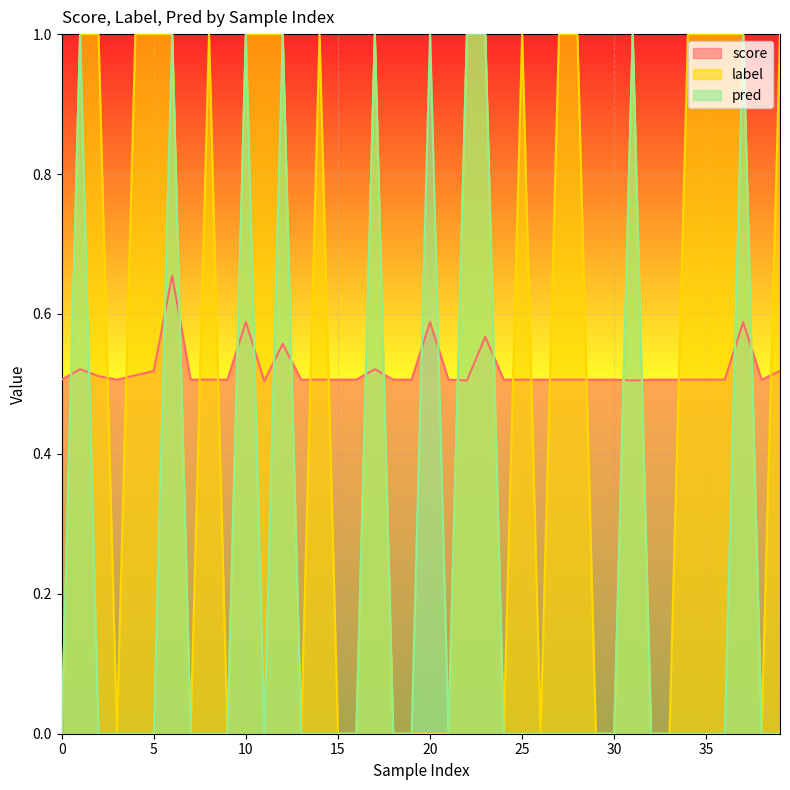

Reading left to right, list all the values displayed in this chart.

score: 0=0.5	1=0.5	2=0.5	3=0.5	4=0.5	5=0.5	6=0.7	7=0.5	8=0.5	9=0.5	10=0.6	11=0.5	12=0.6	13=0.5	14=0.5	15=0.5	16=0.5	17=0.5	18=0.5	19=0.5	20=0.6	21=0.5	22=0.5	23=0.6	24=0.5	25=0.5	26=0.5	27=0.5	28=0.5	29=0.5	30=0.5	31=0.5	32=0.5	33=0.5	34=0.5	35=0.5	36=0.5	37=0.6	38=0.5	39=0.5
label: 0=0.0	1=1.0	2=1.0	3=0.0	4=1.0	5=1.0	6=1.0	7=0.0	8=1.0	9=0.0	10=1.0	11=1.0	12=1.0	13=0.0	14=1.0	15=0.0	16=0.0	17=1.0	18=0.0	19=0.0	20=0.0	21=0.0	22=1.0	23=1.0	24=0.0	25=1.0	26=0.0	27=1.0	28=1.0	29=0.0	30=0.0	31=1.0	32=0.0	33=0.0	34=1.0	35=1.0	36=1.0	37=1.0	38=0.0	39=1.0
pred: 0=0.0	1=1.0	2=0.0	3=0.0	4=0.0	5=0.0	6=1.0	7=0.0	8=0.0	9=0.0	10=1.0	11=0.0	12=1.0	13=0.0	14=0.0	15=0.0	16=0.0	17=1.0	18=0.0	19=0.0	20=1.0	21=0.0	22=1.0	23=1.0	24=0.0	25=0.0	26=0.0	27=0.0	28=0.0	29=0.0	30=0.0	31=1.0	32=0.0	33=0.0	34=0.0	35=0.0	36=0.0	37=1.0	38=0.0	39=0.0